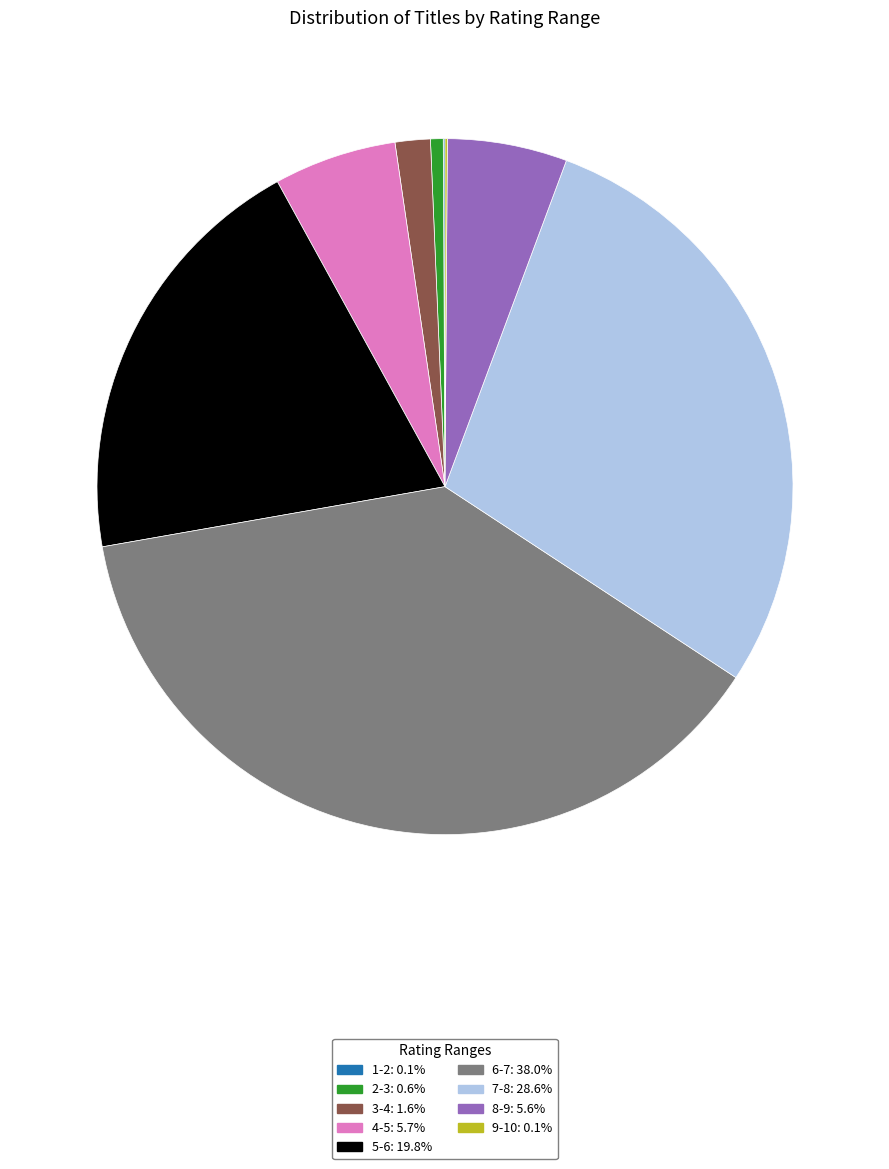

Does 6-7: 38.0% account for over 50% of the chart?

No